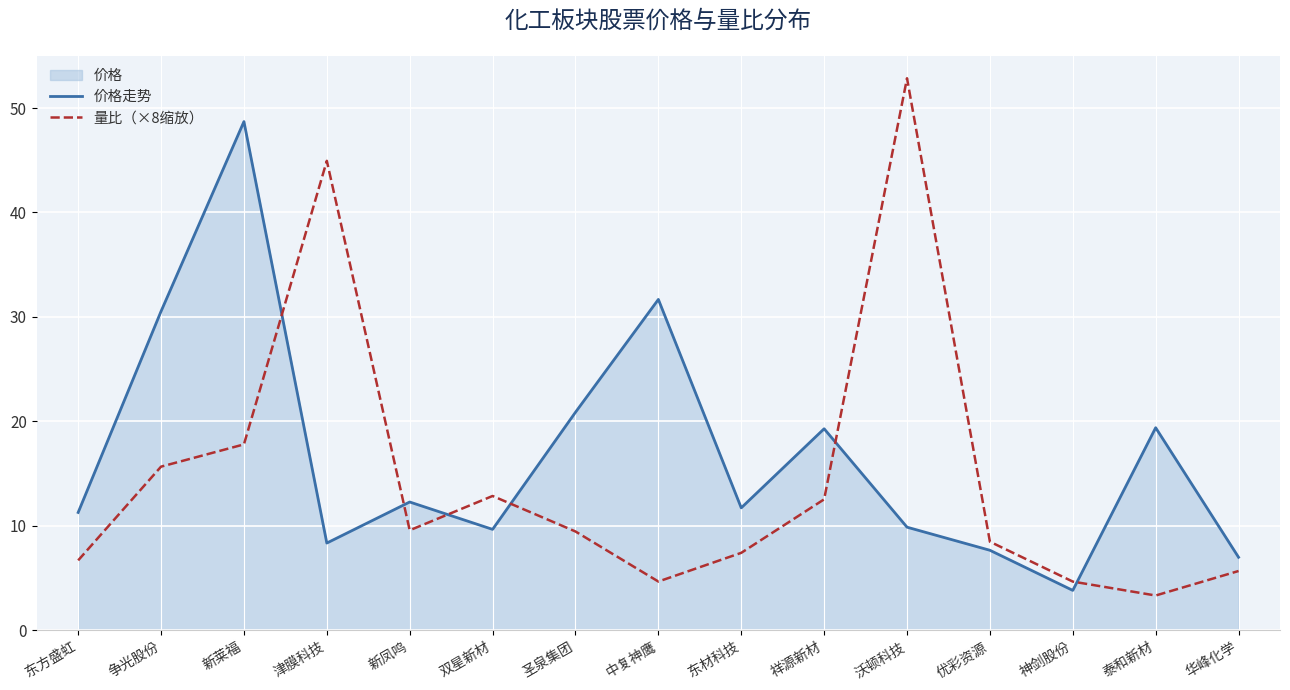

List the labels in order of 价格走势 value, largest first.

新莱福, 中复神鹰, 争光股份, 圣泉集团, 泰和新材, 祥源新材, 新凤鸣, 东材科技, 东方盛虹, 沃顿科技, 双星新材, 津膜科技, 优彩资源, 华峰化学, 神剑股份